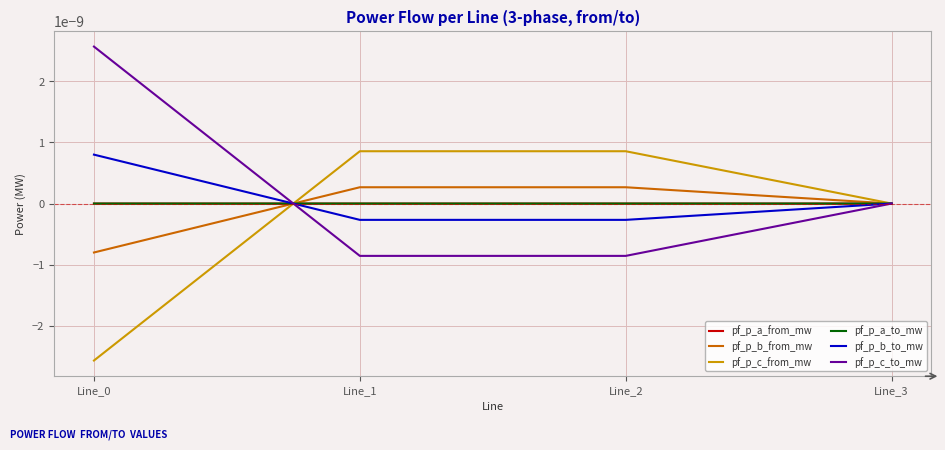

Which series changed the most between Line_0 and Line_2?

pf_p_c_to_mw